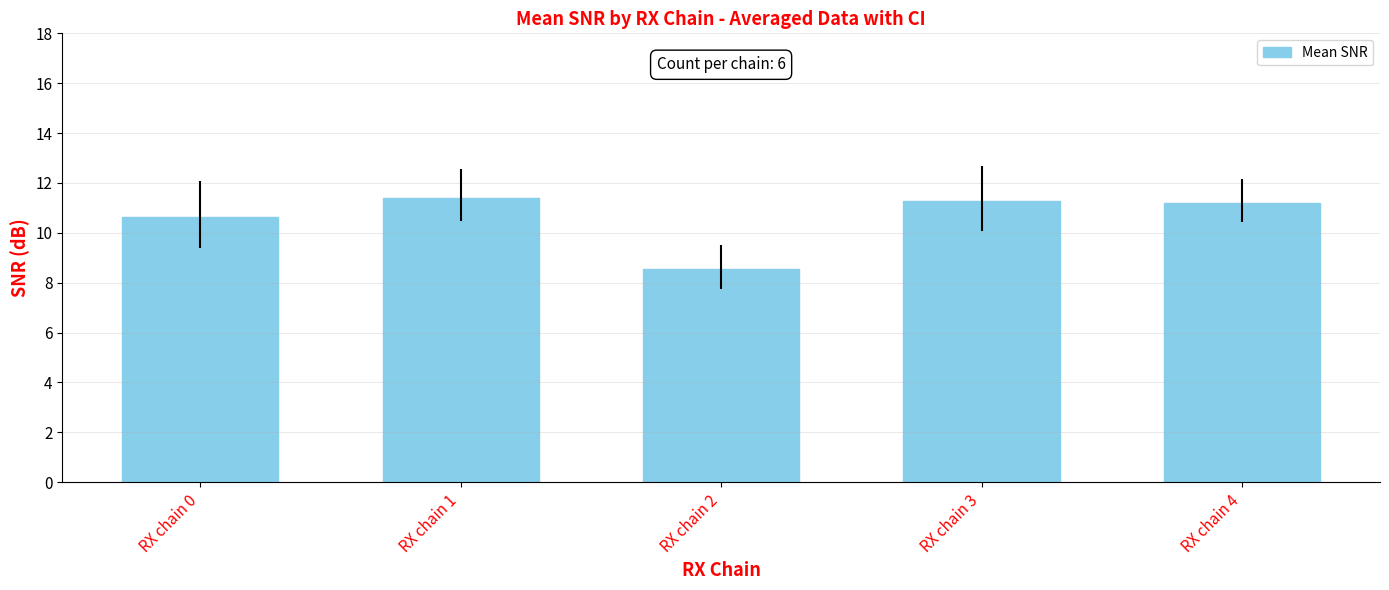

Reading left to right, list all the values displayed in this chart.

RX chain 0=10.6	RX chain 1=11.4	RX chain 2=8.5	RX chain 3=11.3	RX chain 4=11.2